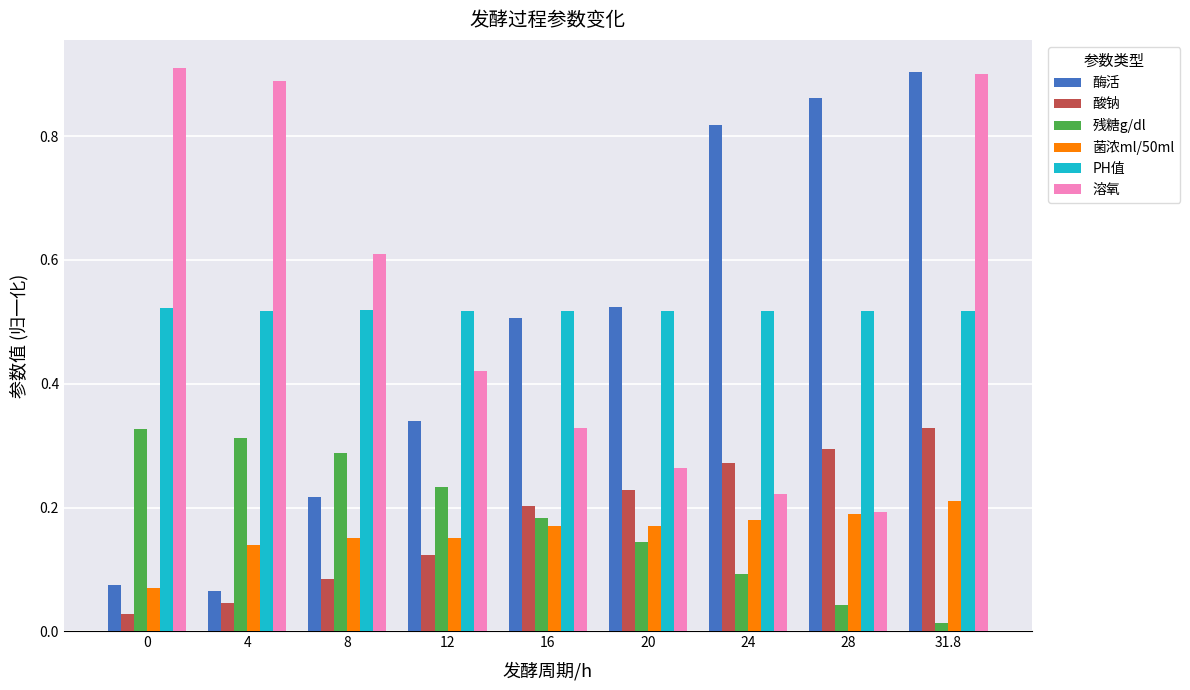

Rank the series at 8 from lowest to highest value.

酸钠, 菌浓ml/50ml, 酶活, 残糖g/dl, PH值, 溶氧